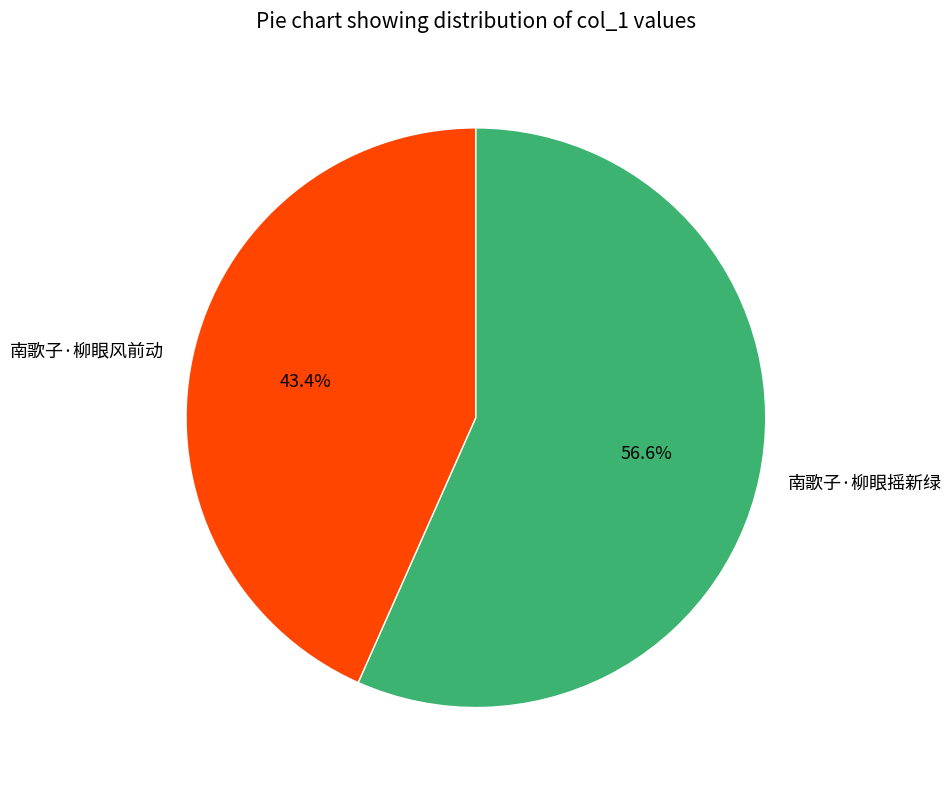

To the nearest percent, what percentage of the pie is 南歌子·柳眼摇新绿?

57%